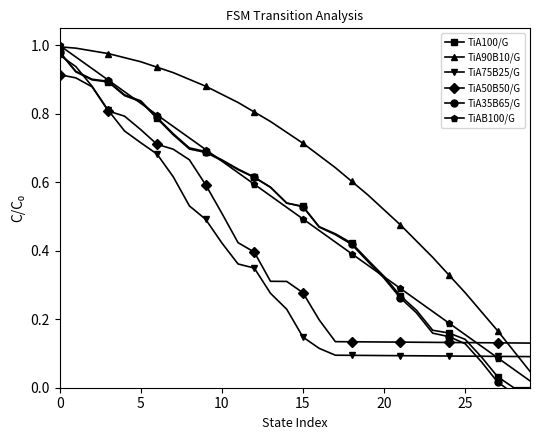

Which category has the lowest value in the TiA75B25/G series?

29